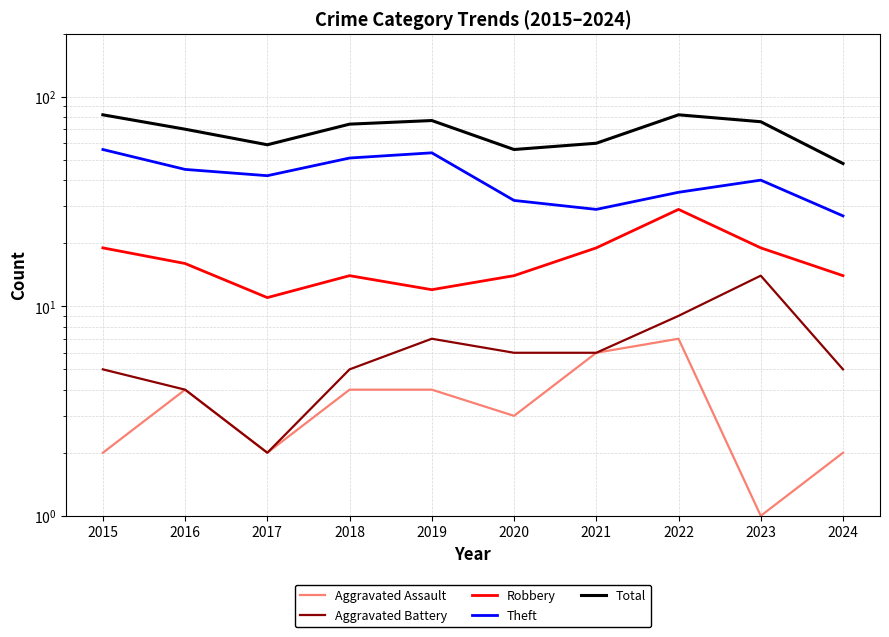

Reading left to right, what are all the values shown in this chart?

Aggravated Assault: 2015=2	2016=4	2017=2	2018=4	2019=4	2020=3	2021=6	2022=7	2023=1	2024=2
Aggravated Battery: 2015=5	2016=4	2017=2	2018=5	2019=7	2020=6	2021=6	2022=9	2023=14	2024=5
Robbery: 2015=19	2016=16	2017=11	2018=14	2019=12	2020=14	2021=19	2022=29	2023=19	2024=14
Theft: 2015=56	2016=45	2017=42	2018=51	2019=54	2020=32	2021=29	2022=35	2023=40	2024=27
Total: 2015=82	2016=70	2017=59	2018=74	2019=77	2020=56	2021=60	2022=82	2023=76	2024=48